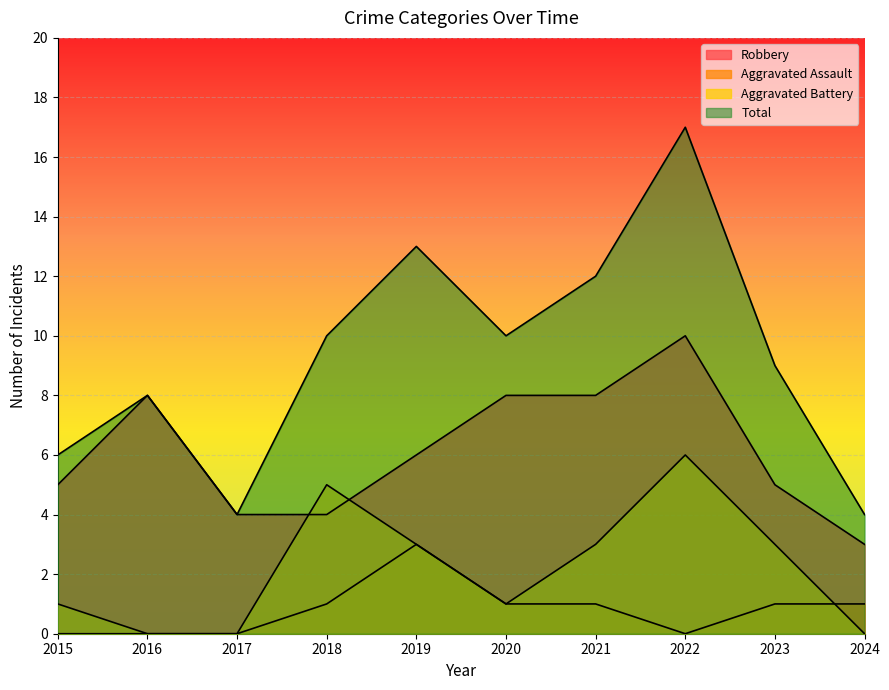

What is the difference between the Robbery values at 2017 and 2015?

1